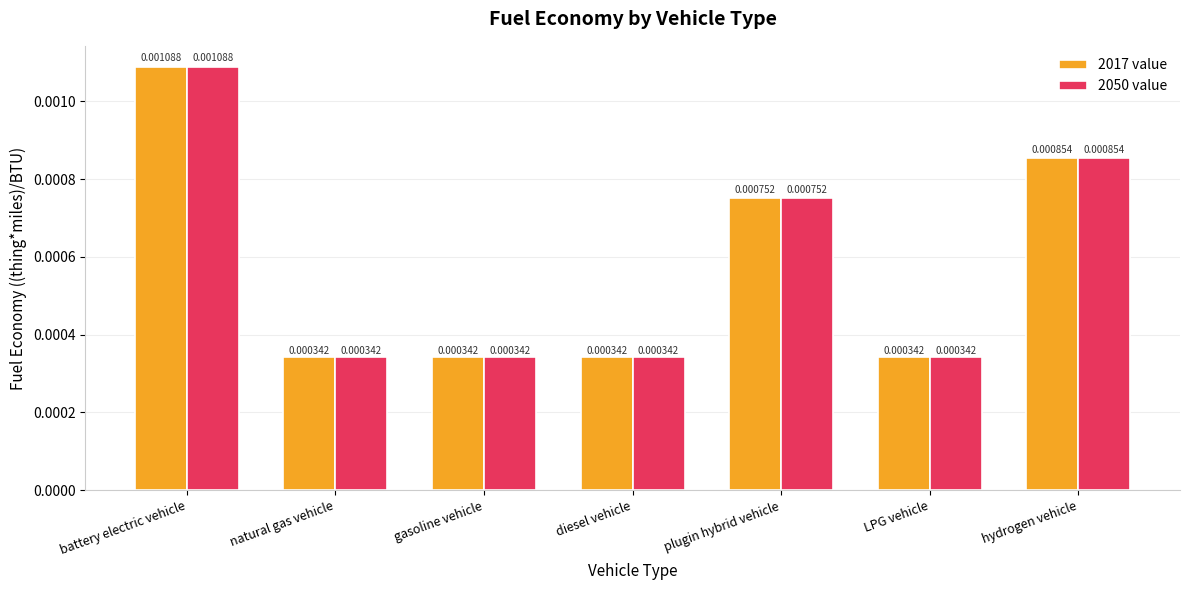

At how many categories does at least one series exceed 0?

7